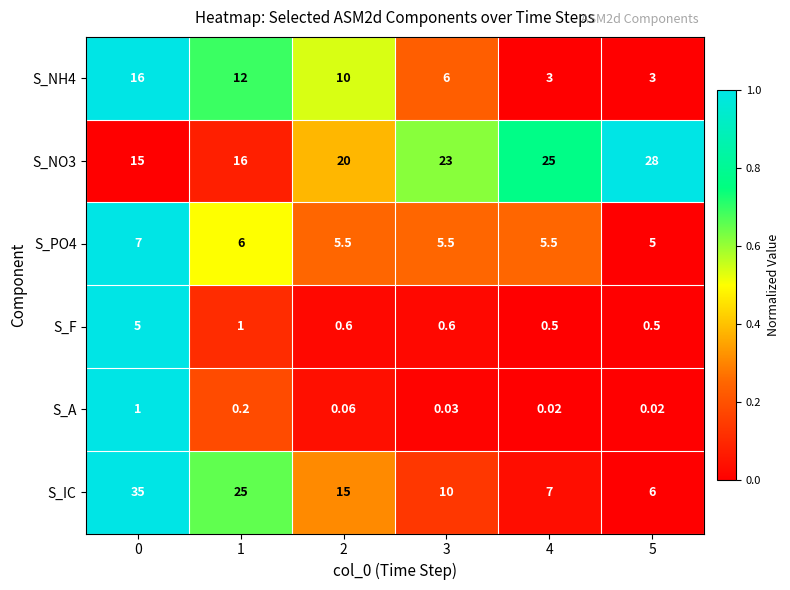

What is the difference between the highest and lowest values at 0?

34.0